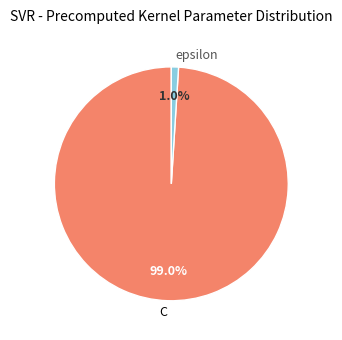

Is it true that epsilon is 10% of the pie?

False